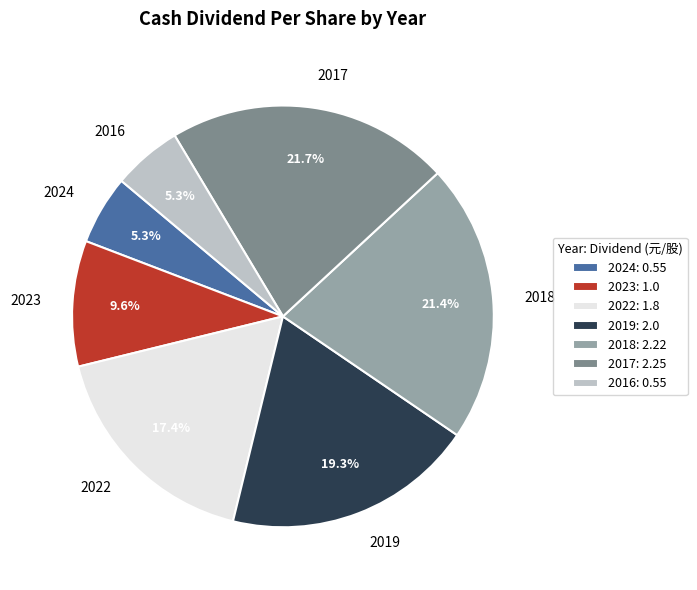

What percentage do 2024 and 2018 together represent?

26.7%